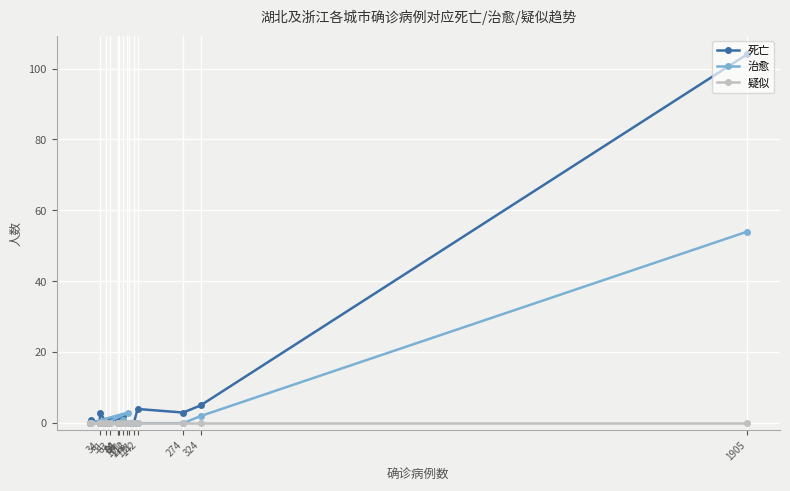

Does the chart display data point markers on the line(s)?

Yes